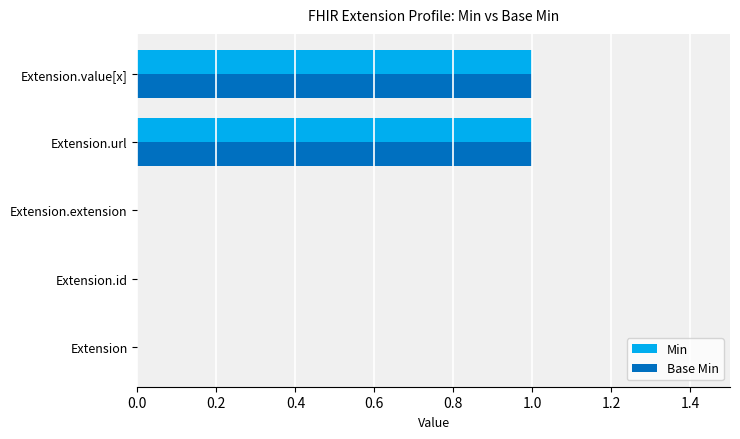

True or false: Base Min has a value of 1 at Extension.

False